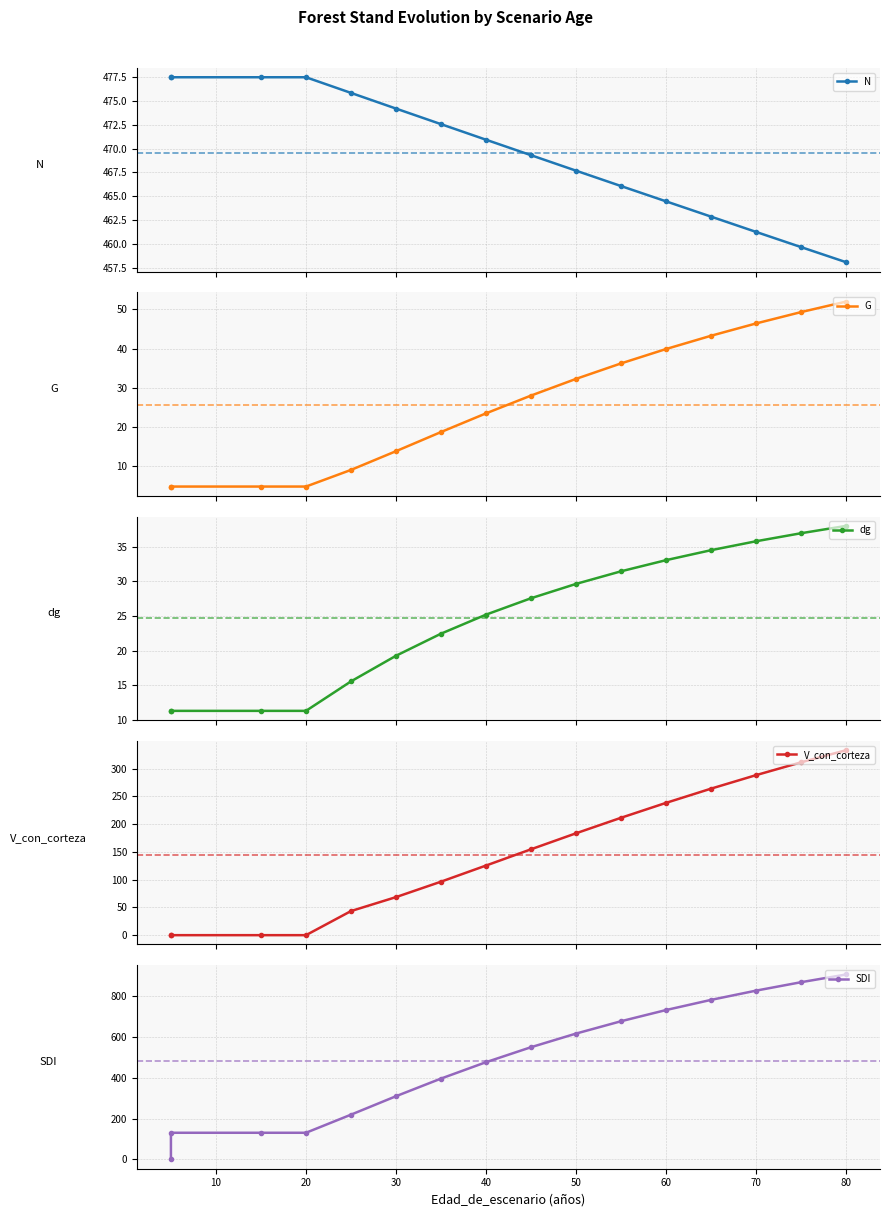

True or false: SDI and V_con_corteza intersect in this chart.

False